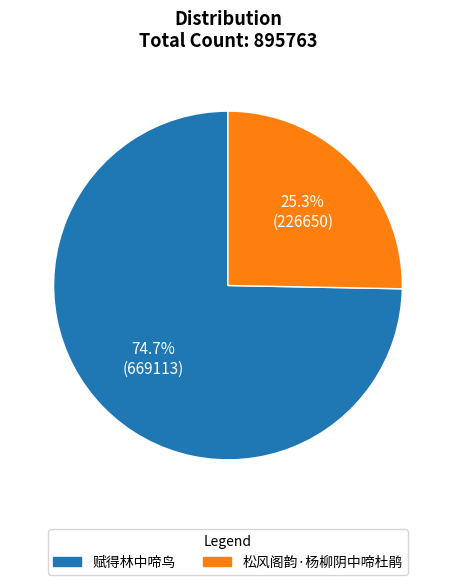

Do 松风阁韵·杨柳阴中啼杜鹃 and 赋得林中啼鸟 together represent more than half of the pie?

Yes